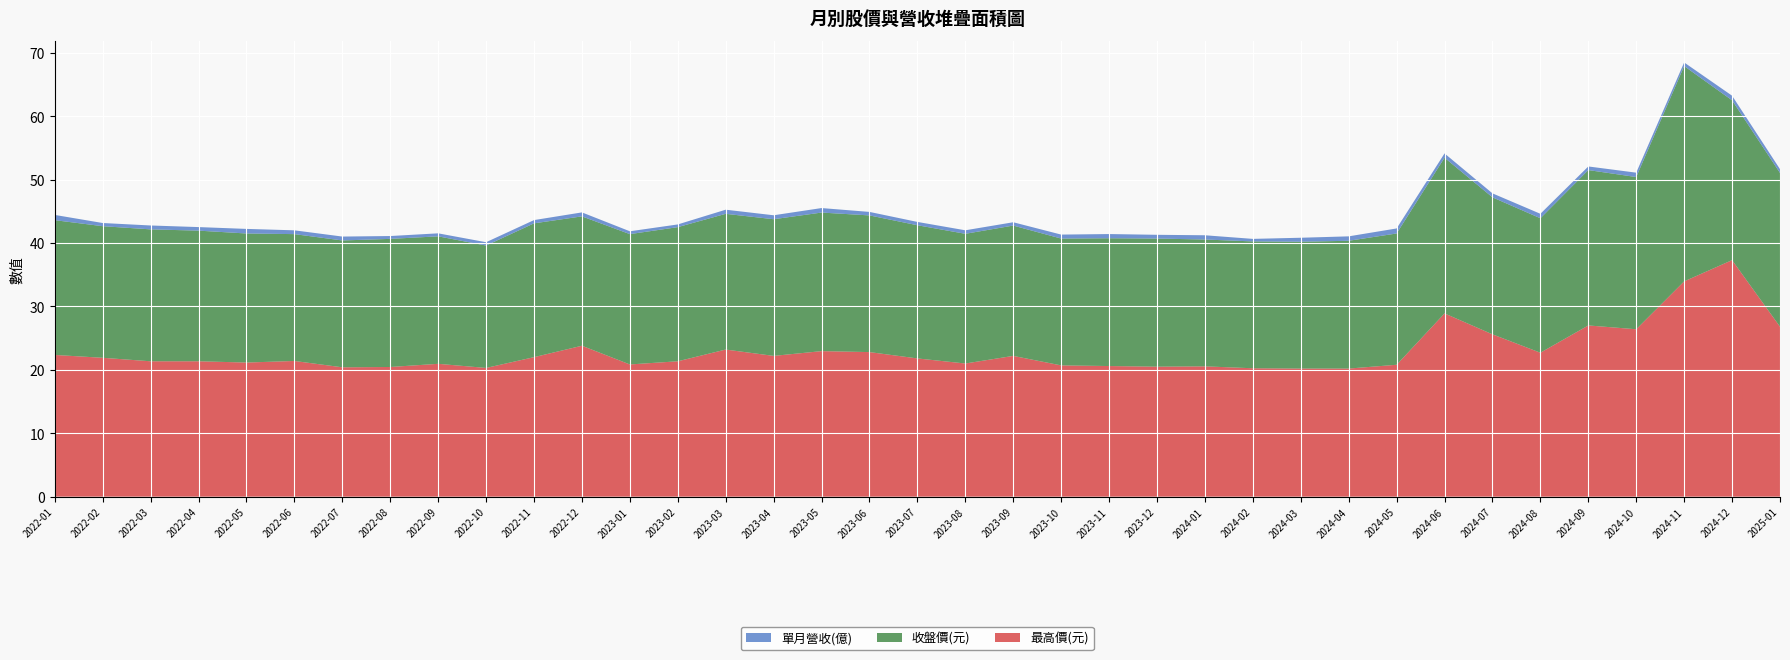

Reading left to right, what are all the values shown in this chart?

單月營收(億): 0.8	0.5	0.6	0.6	0.7	0.6	0.6	0.4	0.5	0.5	0.5	0.6	0.4	0.4	0.7	0.6	0.7	0.6	0.5	0.6	0.5	0.6	0.7	0.6	0.7	0.4	0.6	0.7	0.8	0.7	0.6	0.7	0.6	0.7	0.6	0.7	0.6
收盤價(元): 21.2	20.8	20.8	20.6	20.4	20.0	20.0	20.2	20.1	19.3	21.1	20.4	20.6	21.1	21.4	21.6	21.9	21.6	21.0	20.4	20.6	20.0	20.1	20.2	20.0	20.0	20.0	20.1	20.7	24.6	21.6	21.2	24.5	24.0	34.0	25.2	24.2
最高價(元): 22.4	21.9	21.4	21.4	21.1	21.4	20.4	20.4	20.9	20.3	22.0	23.8	20.9	21.4	23.2	22.2	22.9	22.8	21.8	21.0	22.2	20.7	20.6	20.5	20.6	20.2	20.2	20.2	20.8	28.9	25.6	22.7	27.0	26.4	34.0	37.3	26.8